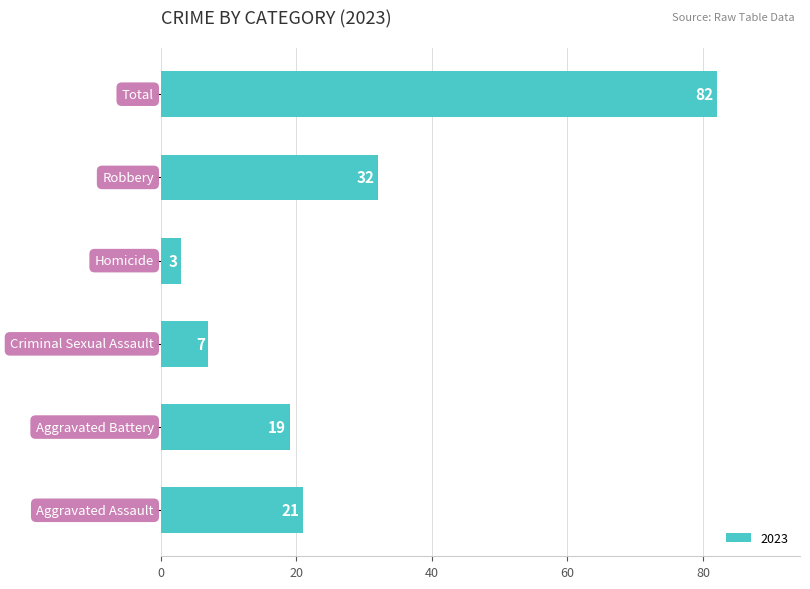

Does the chart contain any negative values?

No